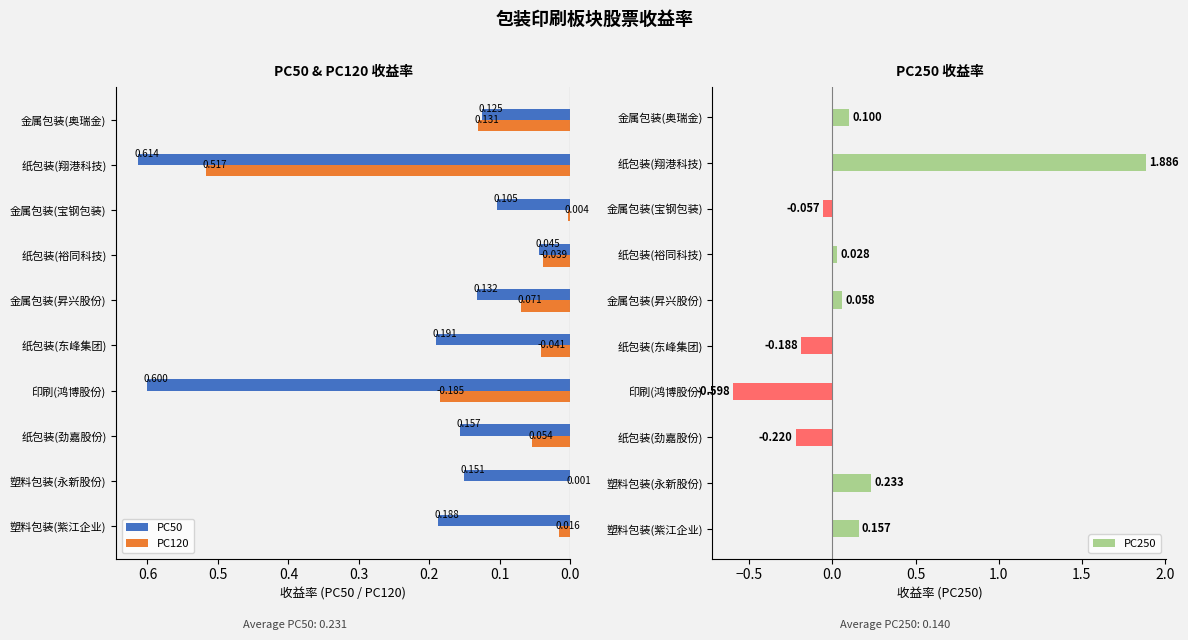

At which label is PC50 closest to 0?

纸包装(裕同科技)